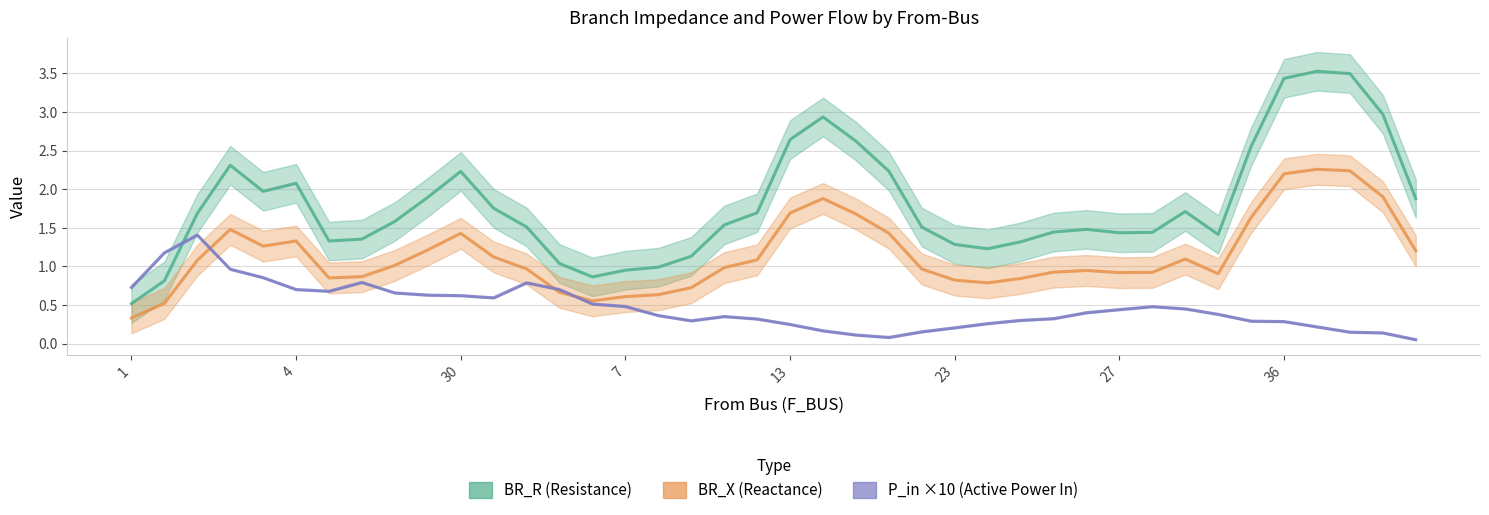

What is the difference between the maximum and minimum values in the P_in (×10) series?

1.4